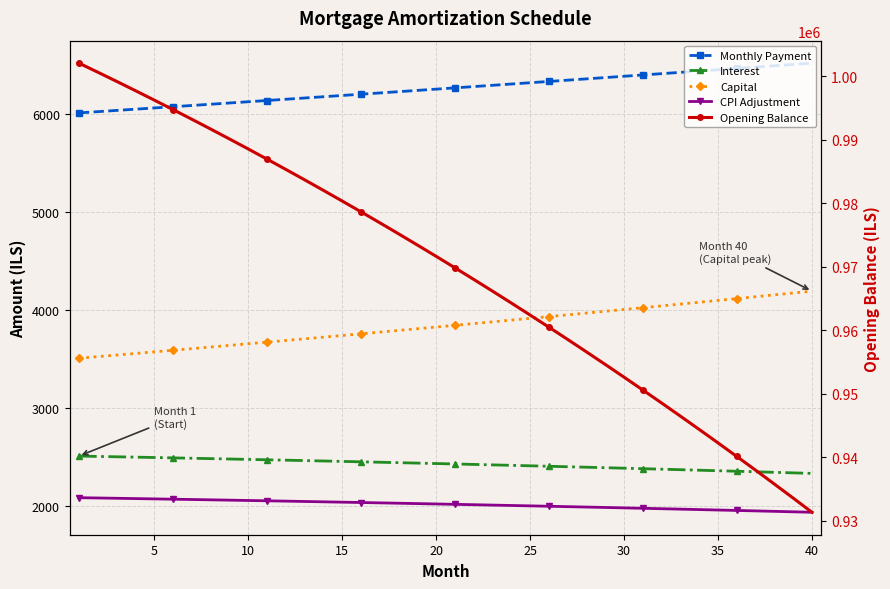

The value of Interest at 38 is 1191.8. True or false?

False